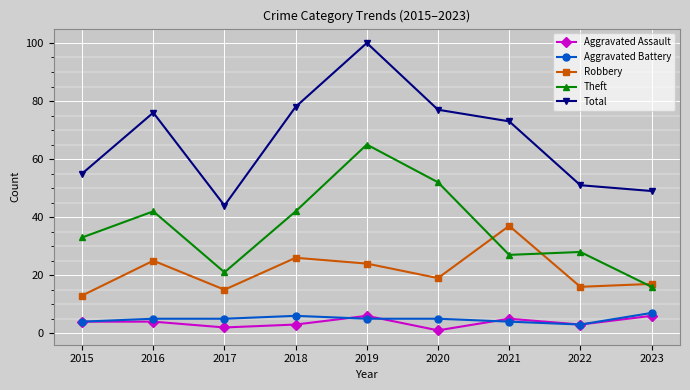

At which category is the sum across all series the highest?

2019